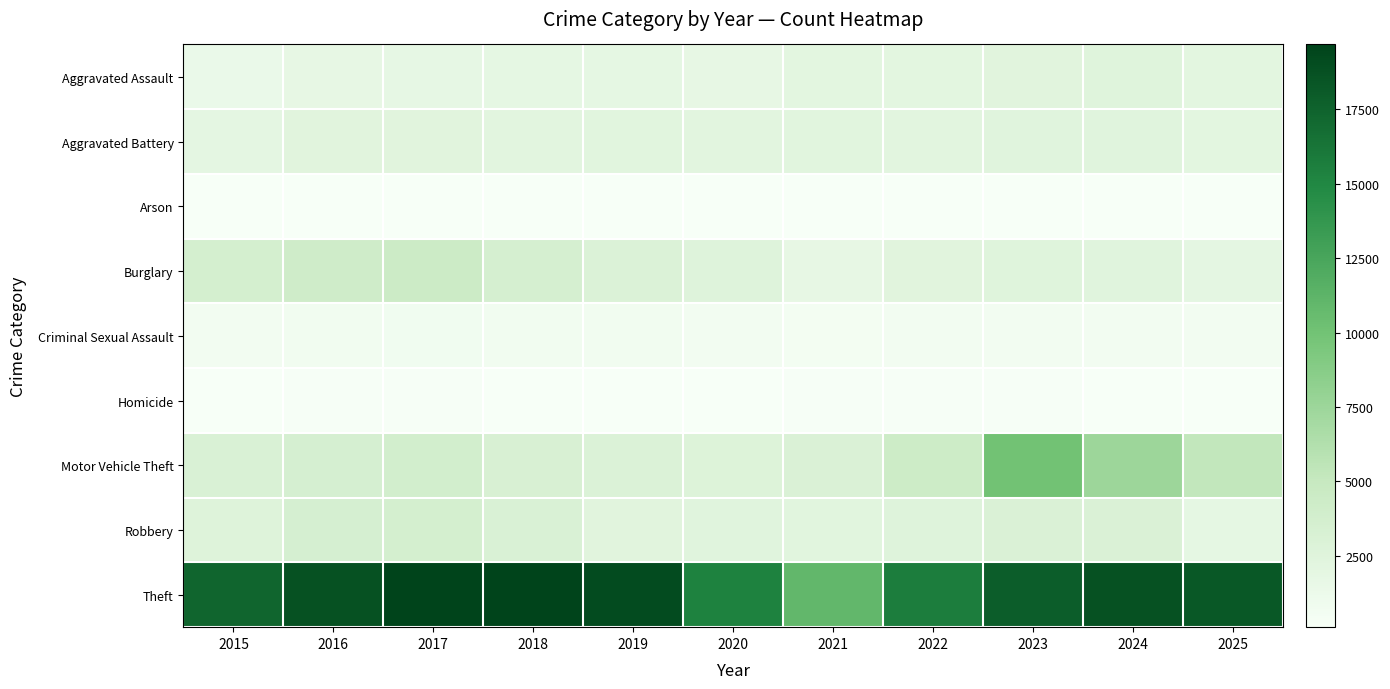

Which category has the highest value across all series?

2017